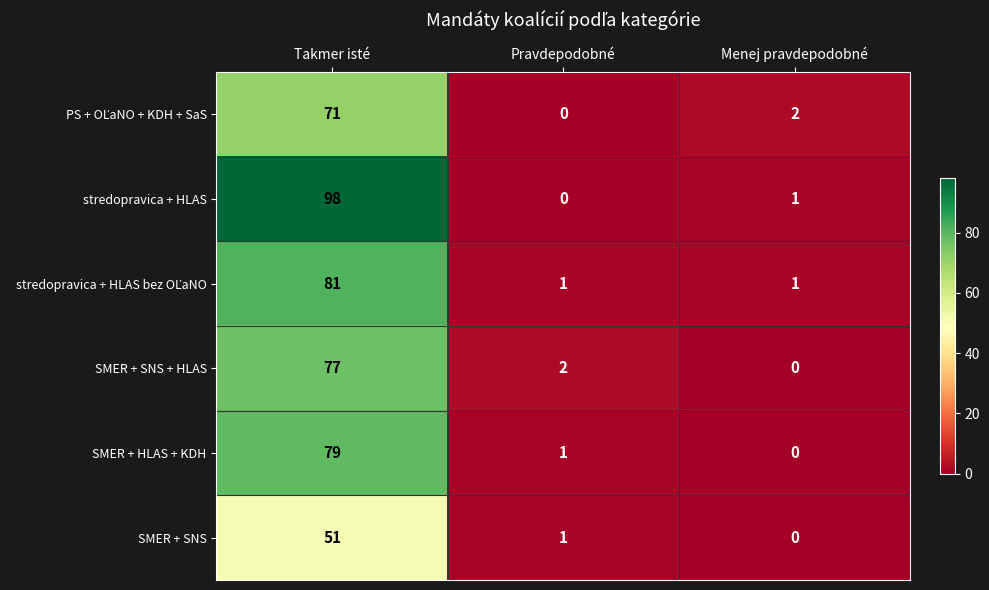

What is the greatest value displayed?

98